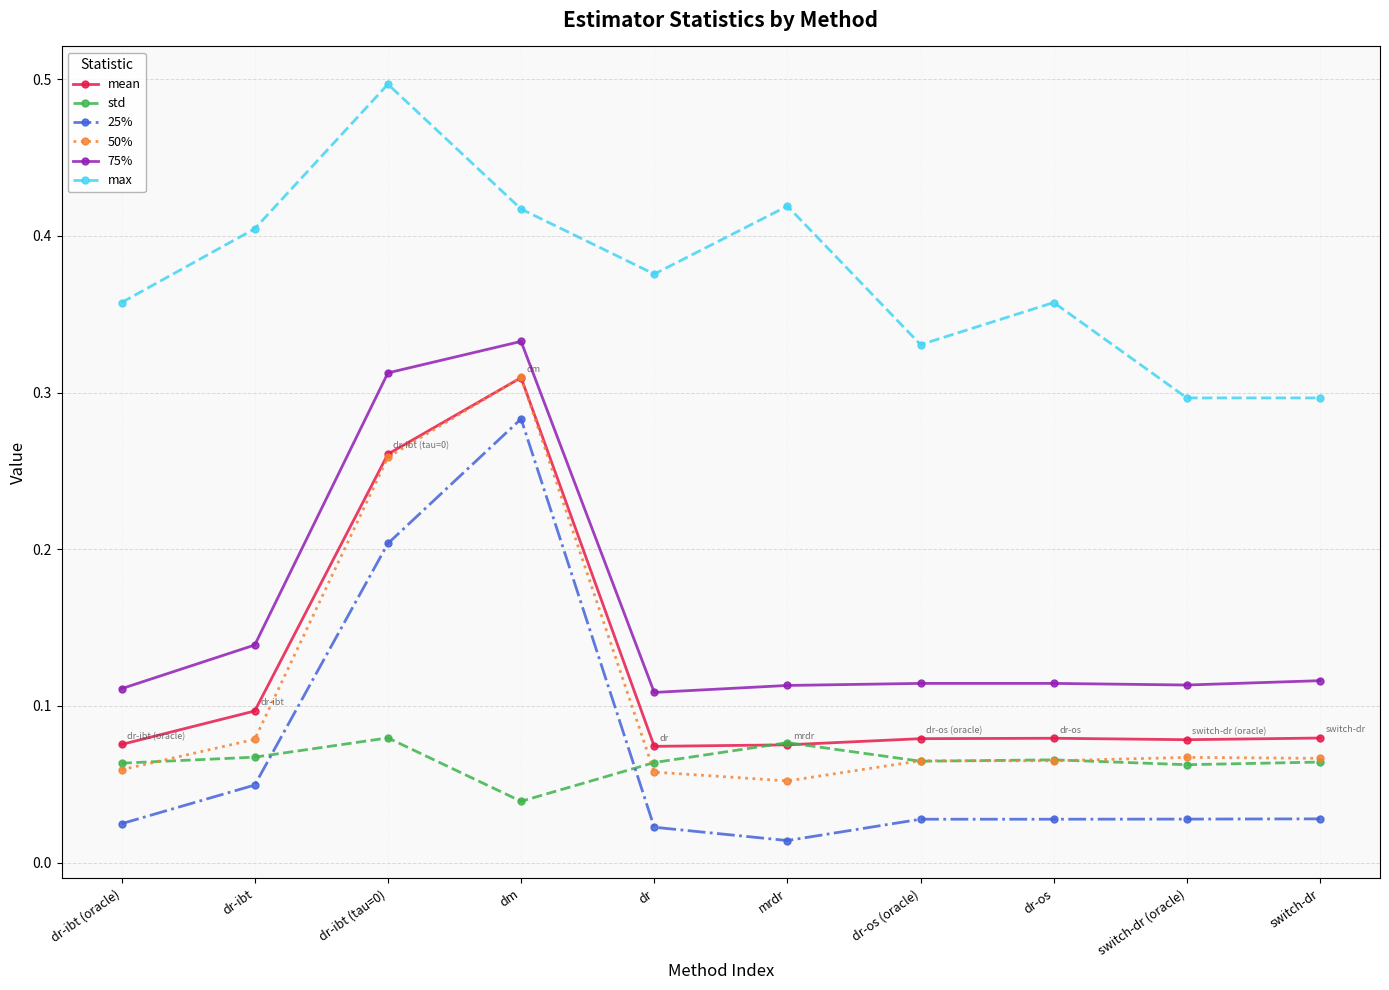

How many data points does each series have?

10